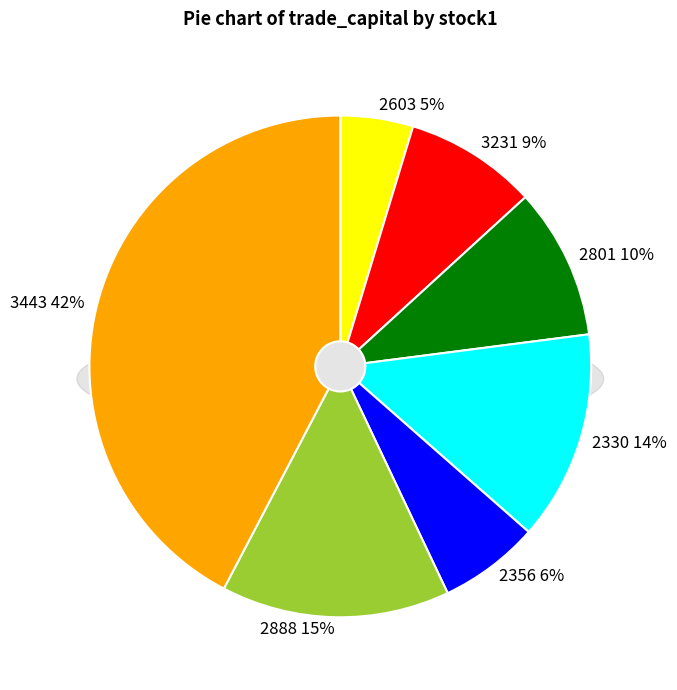

What percentage is the 2356 slice, to the nearest percent?

6%